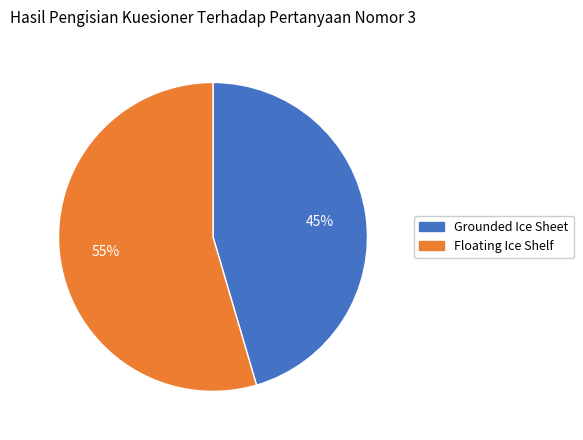

Is there any slice that represents more than half of the pie?

Yes